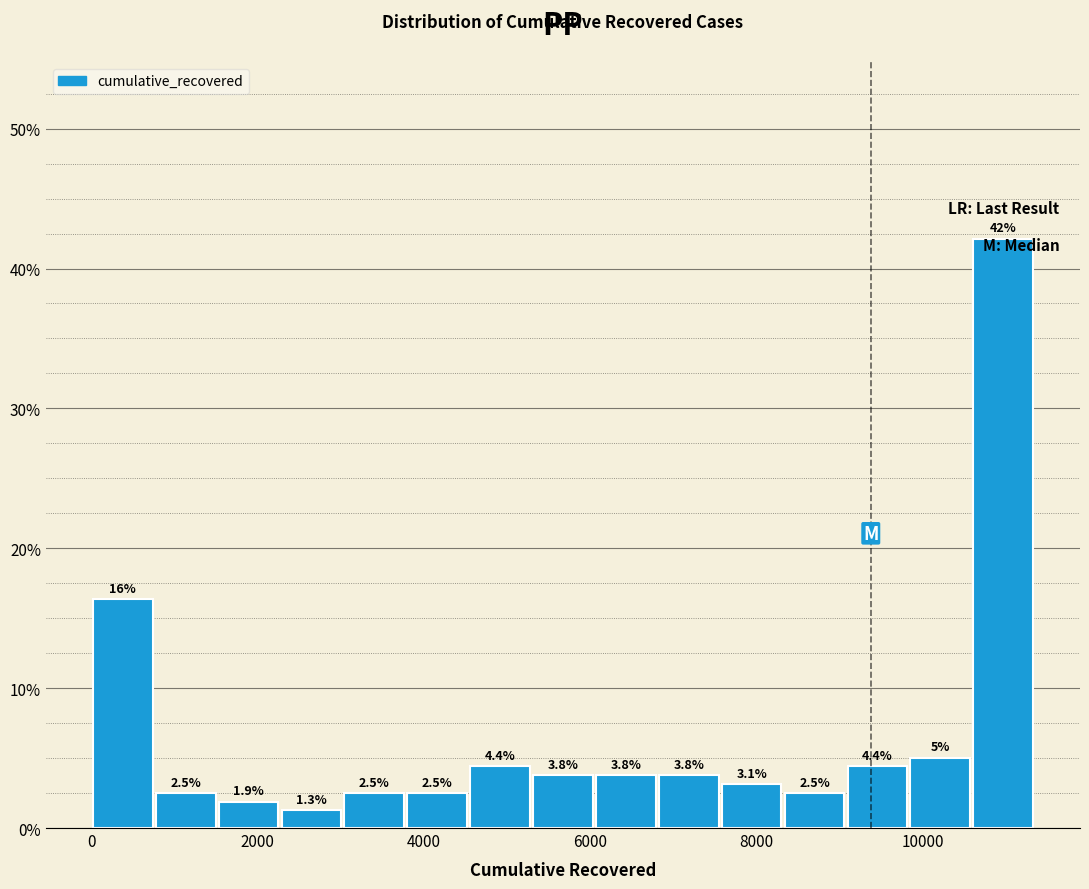

Read against the x-axis, roughly where is the centre of the tallest bar?

11000